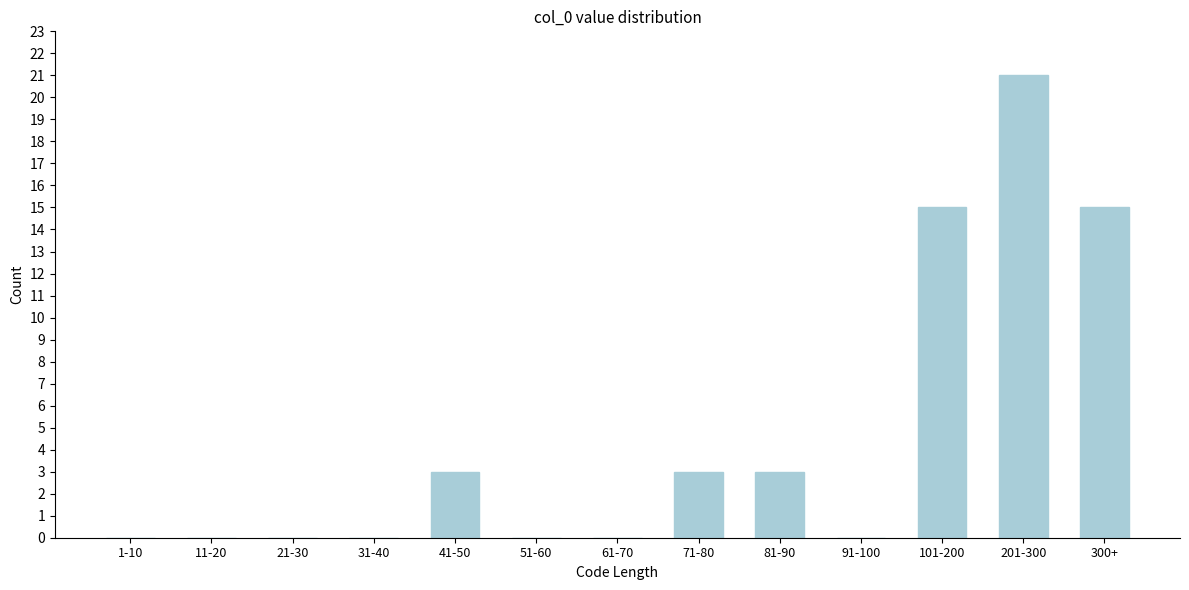

Reading right to left, extract all data points from this chart.

300+=15	201-300=21	101-200=15	91-100=0	81-90=3	71-80=3	61-70=0	51-60=0	41-50=3	31-40=0	21-30=0	11-20=0	1-10=0